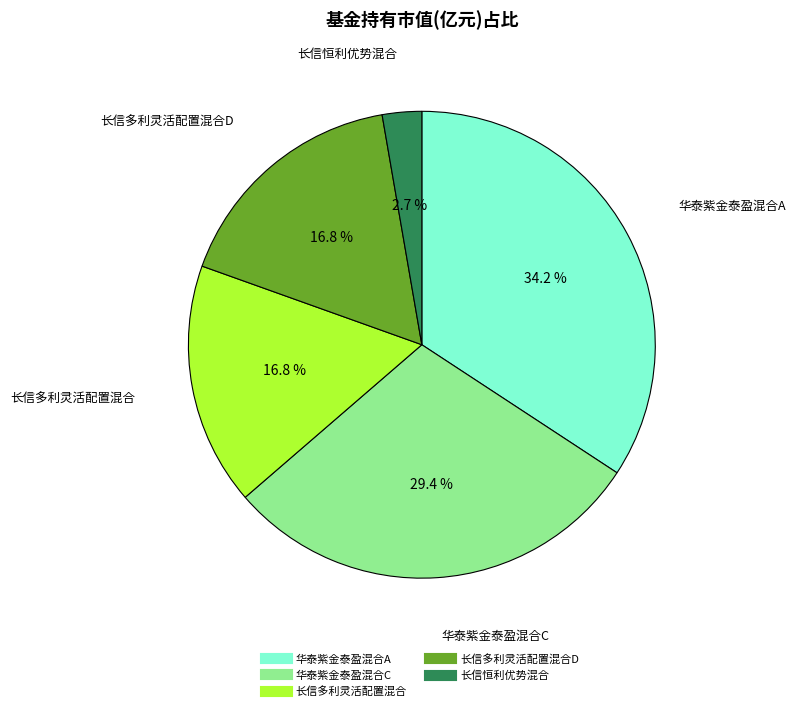

Is there any slice that represents more than half of the pie?

No